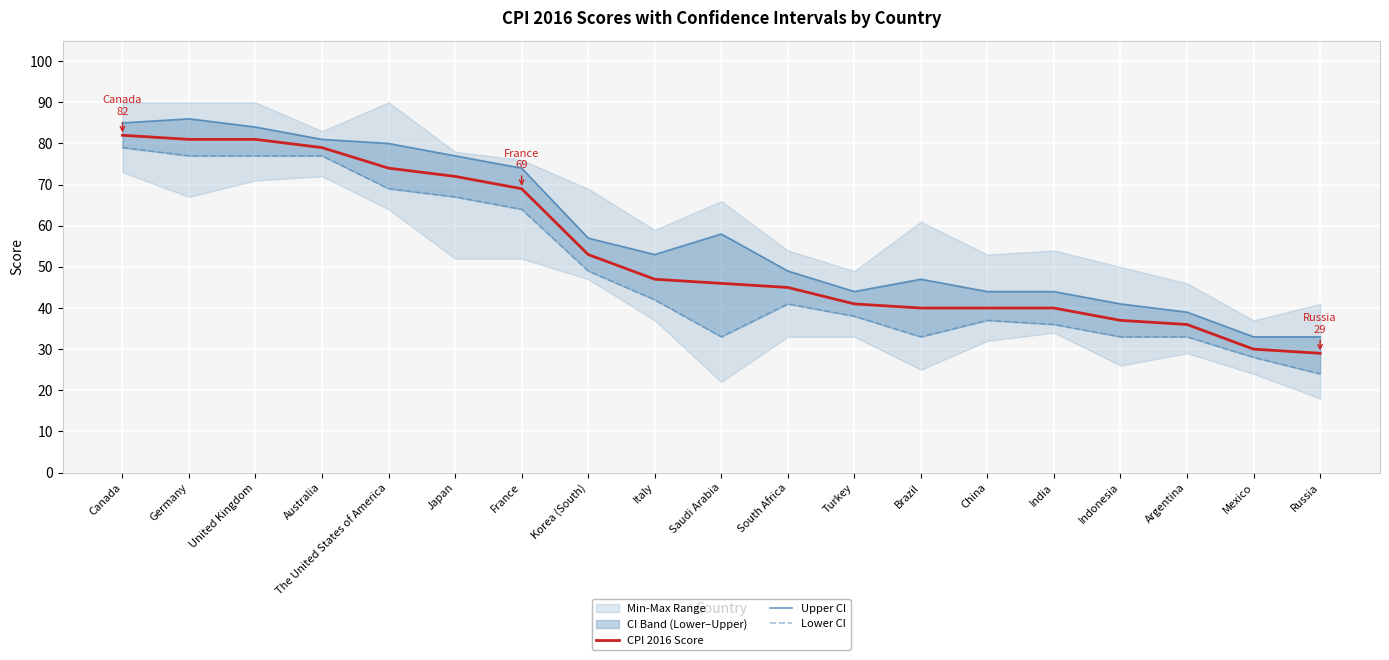

Rank the series by their maximum value, from highest to lowest.

Upper CI, CPI 2016 Score, Lower CI